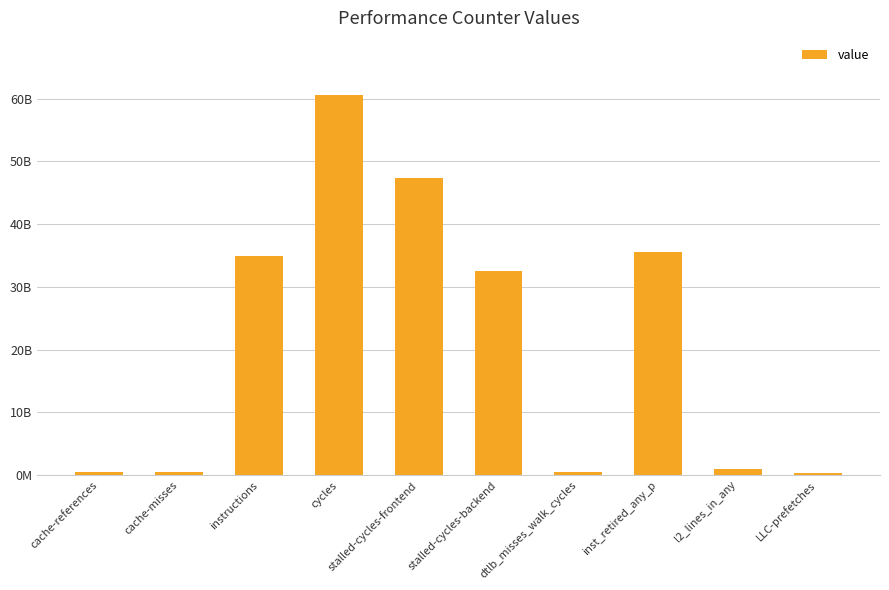

Is it true that the value at stalled-cycles-frontend is 47352005816?

True